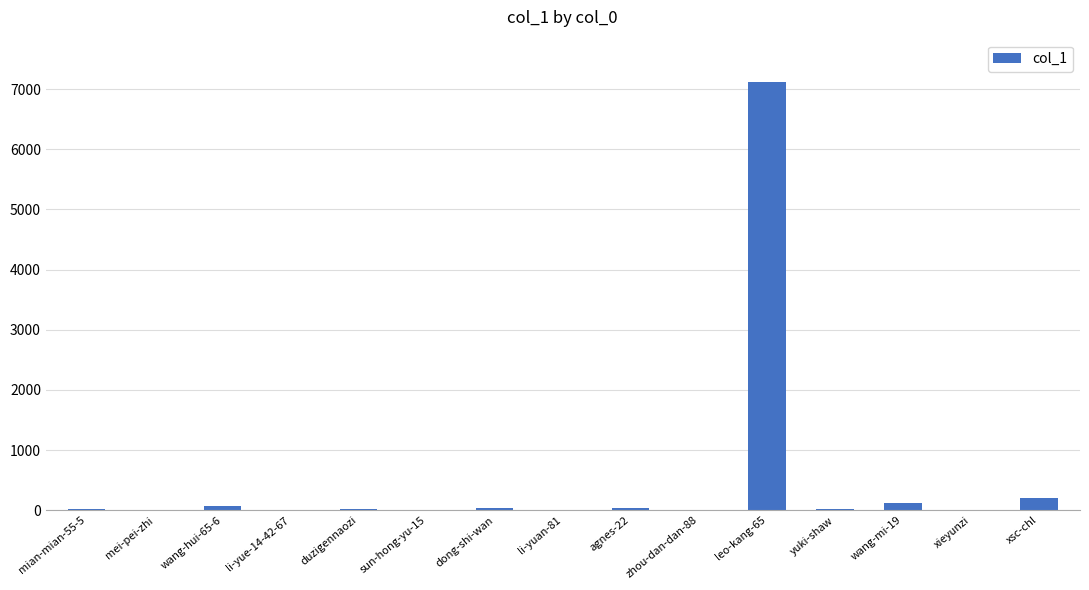

Are the bars horizontal?

No